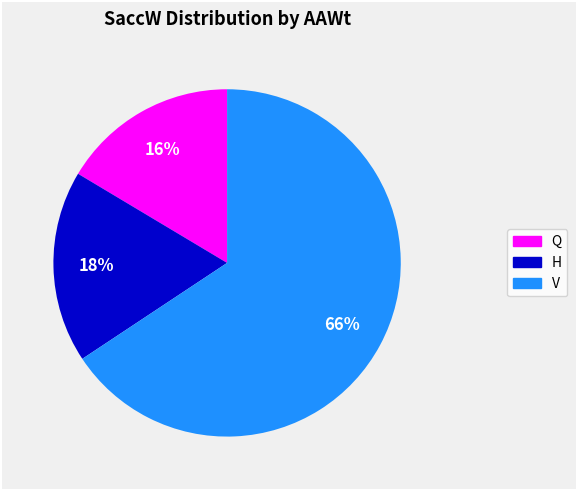

To the nearest percent, what is the average slice percentage?

33%